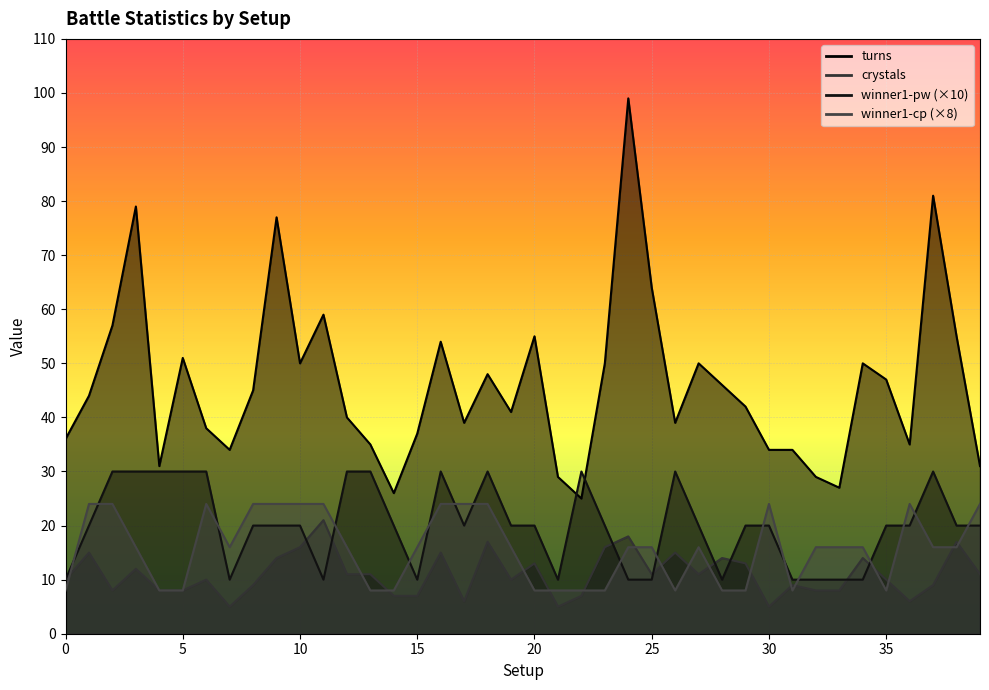

List the labels in order of crystals value, largest first.

11, 24, 18, 38, 10, 23, 1, 16, 26, 9, 28, 34, 20, 29, 3, 12, 13, 25, 27, 39, 0, 6, 19, 35, 8, 31, 37, 2, 4, 5, 32, 33, 14, 15, 22, 17, 36, 7, 21, 30